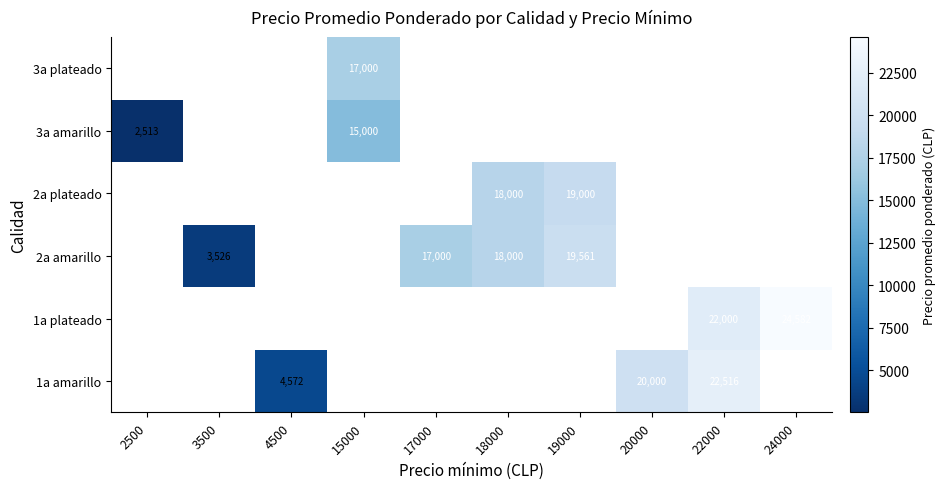

Between 15000 and 22000, which is larger?

22000